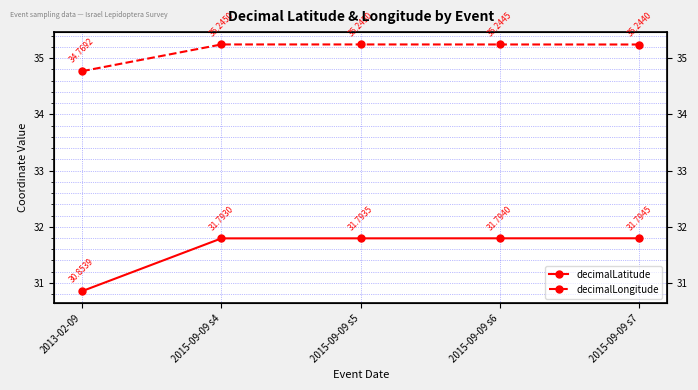

What are all the series names shown in the legend?

decimalLatitude, decimalLongitude